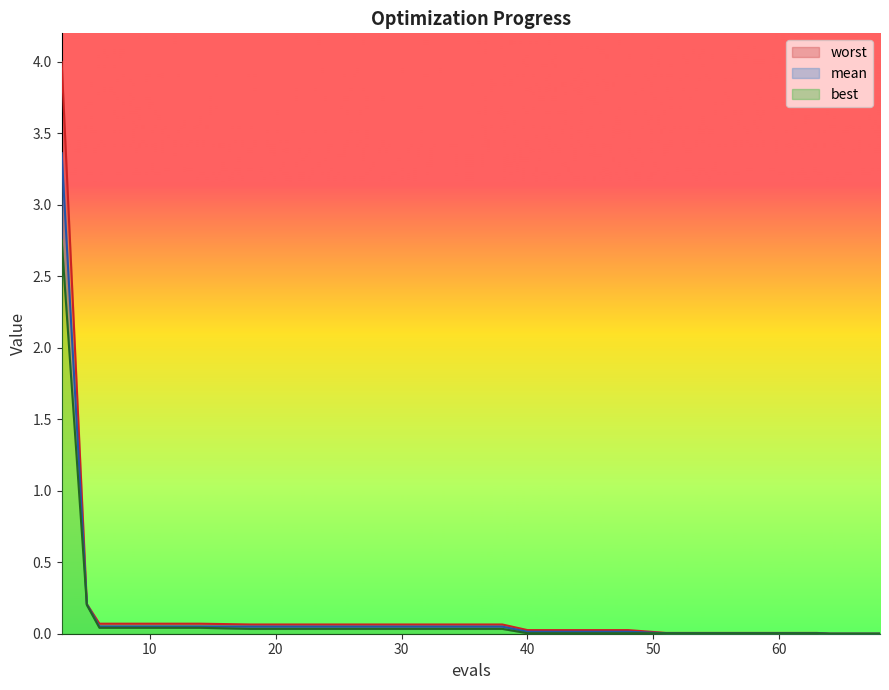

Where is best nearest to the value 1?

5